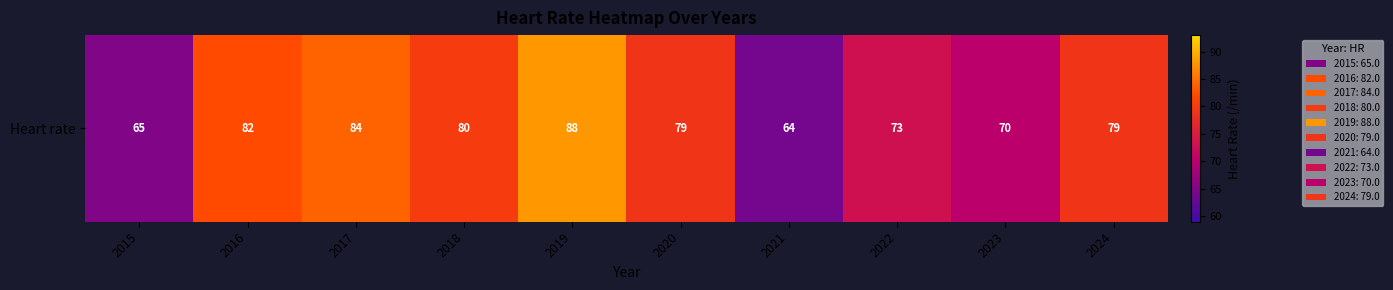

Reading left to right, transcribe all the data shown in this chart.

65	82	84	80	88	79	64	73	70	79